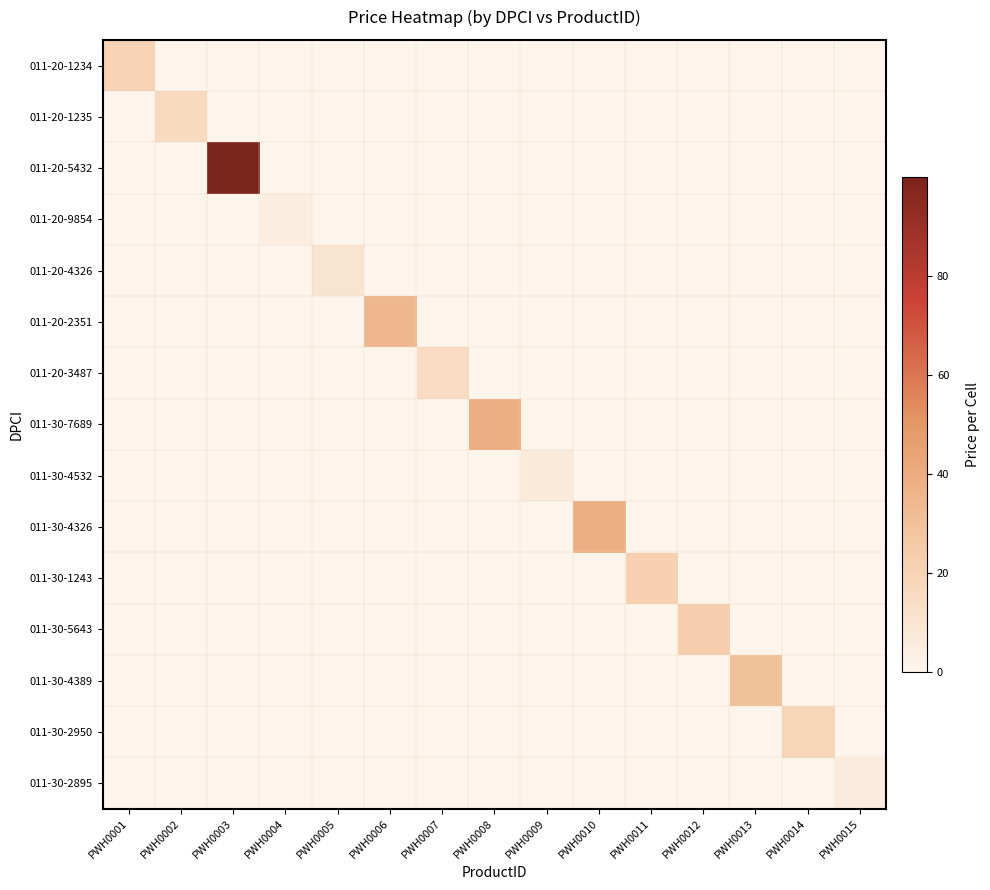

How many series are shown in this chart?

15